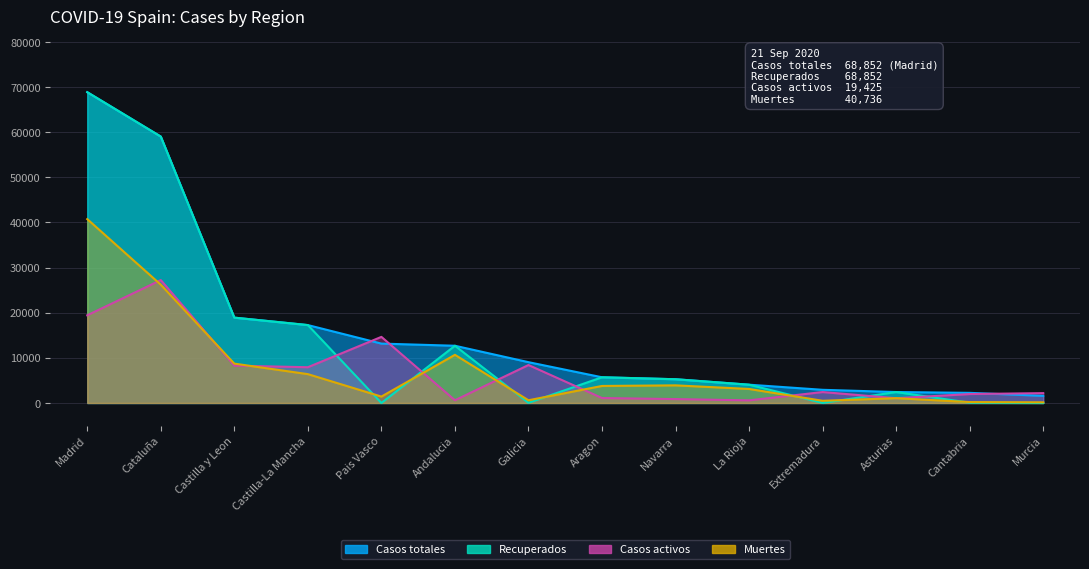

What is the difference between the second highest and second lowest values in the Casos totales series?

56773